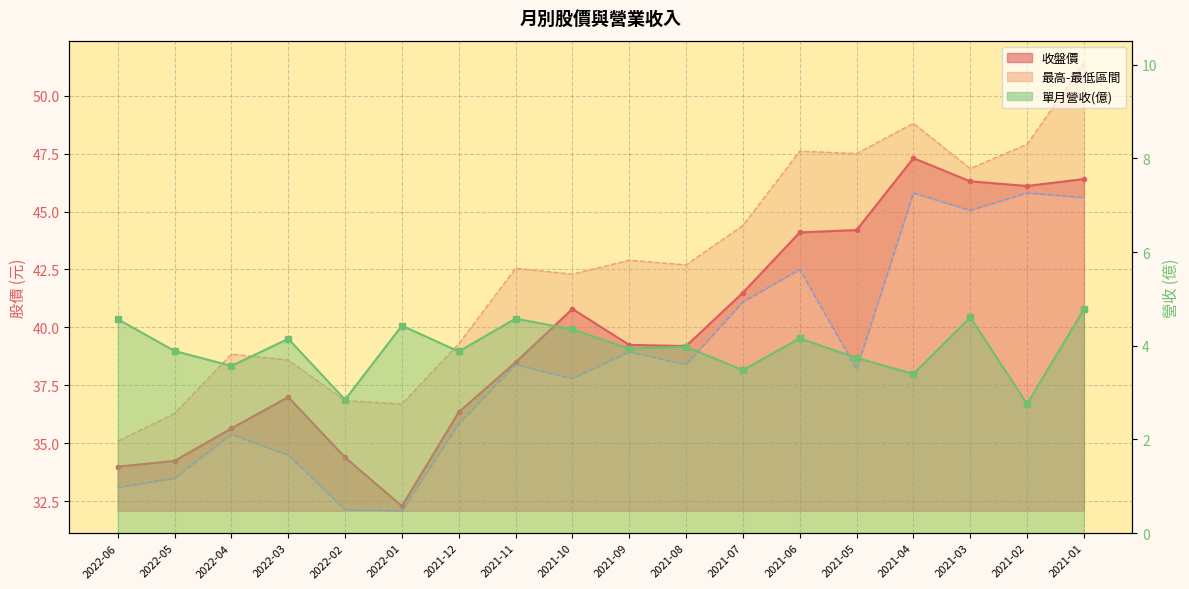

True or false: 單月營收 has more than 1 points higher than both neighbors.

True